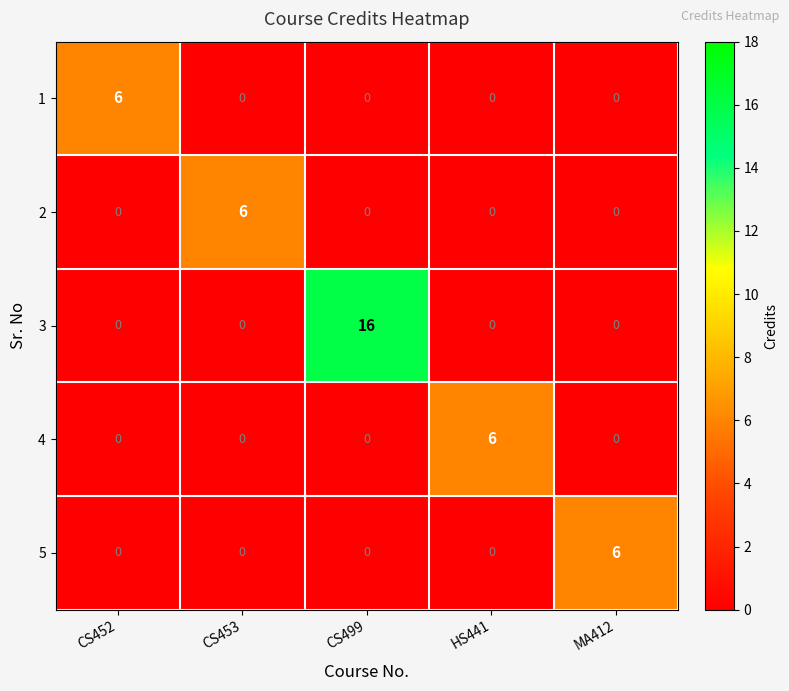

How many categories are shown in the chart?

5